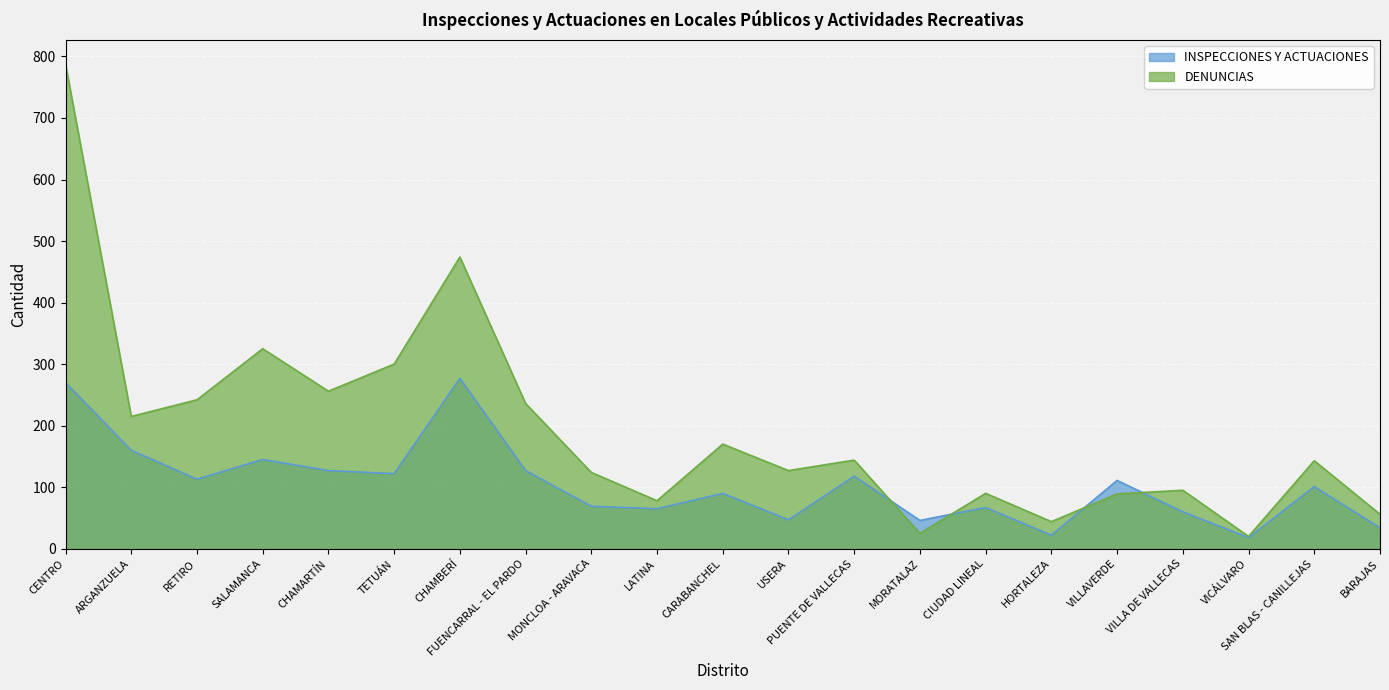

At which label is INSPECCIONES Y ACTUACIONES closest to 147?

SALAMANCA